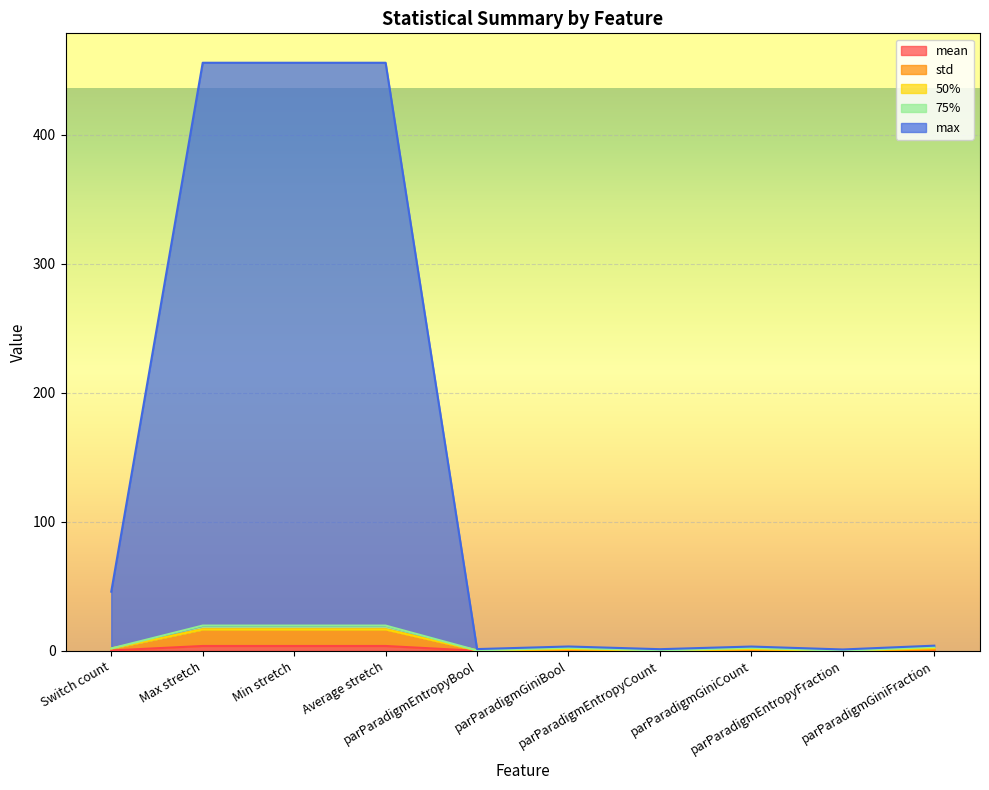

Is it true that std equals 719.8 at Max stretch?

False